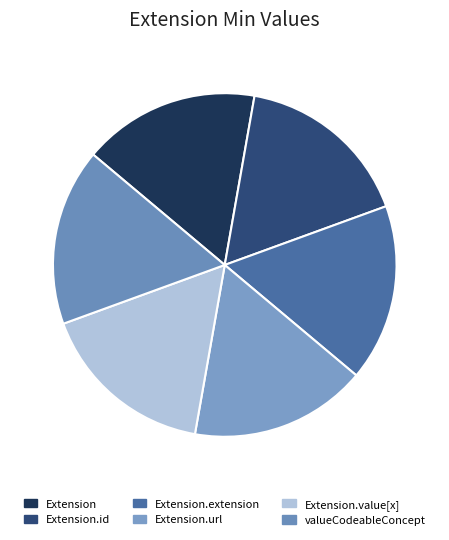

Is there any slice that represents more than half of the pie?

No